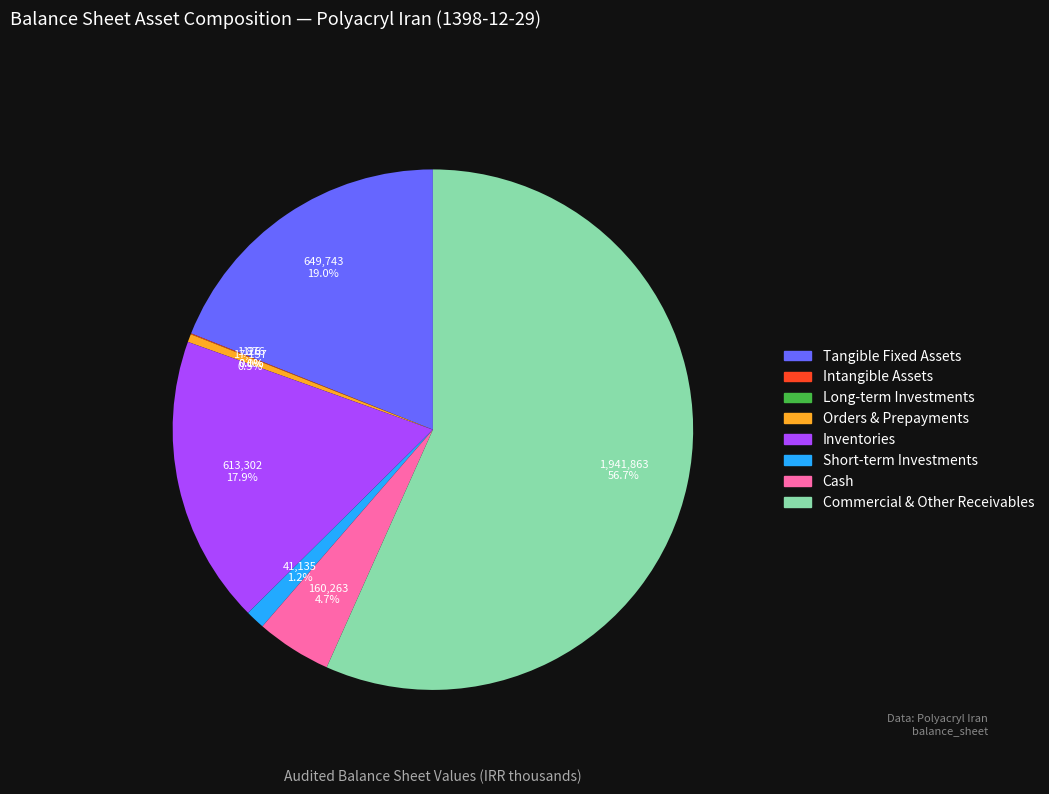

Is there any slice that represents more than half of the pie?

Yes